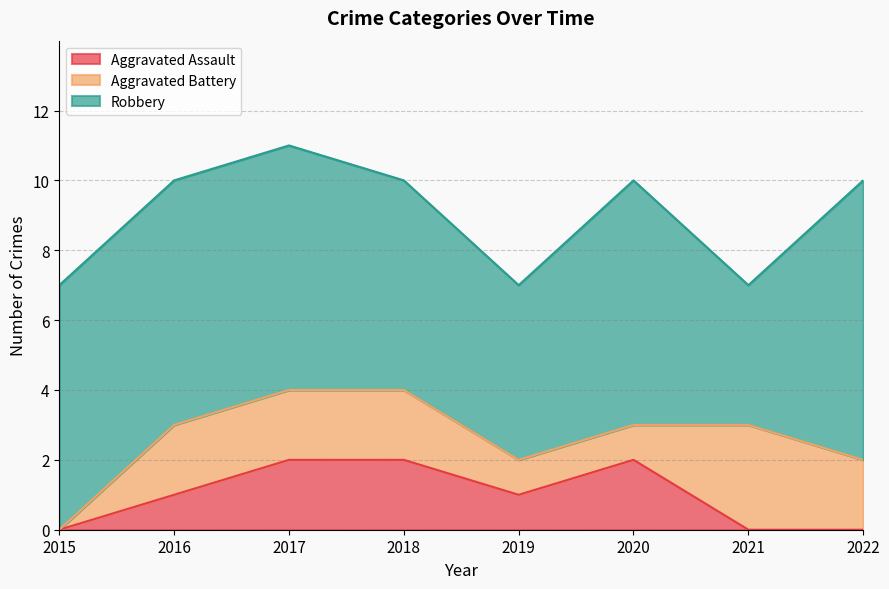

Reading right to left, what are all the values shown in this chart?

Aggravated Assault: 0	0	2	1	2	2	1	0
Aggravated Battery: 2	3	1	1	2	2	2	0
Robbery: 8	4	7	5	6	7	7	7